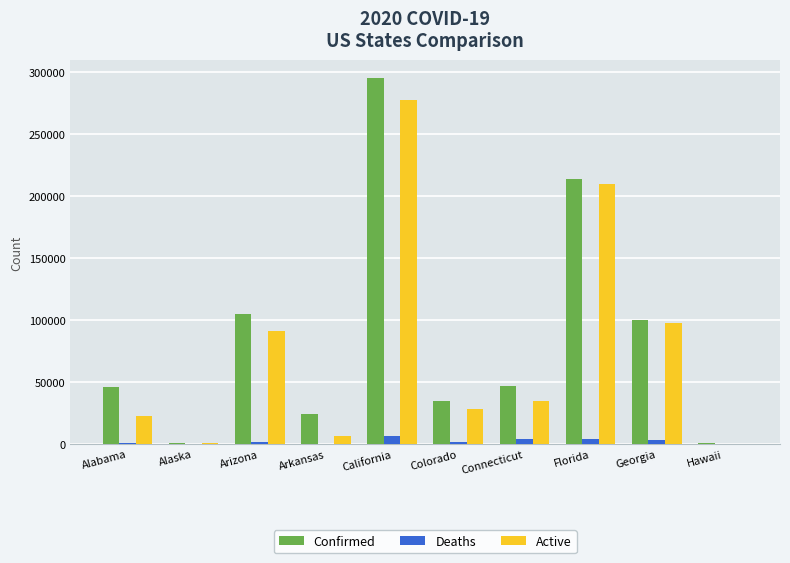

Is it true that Confirmed equals 100470 at Georgia?

True